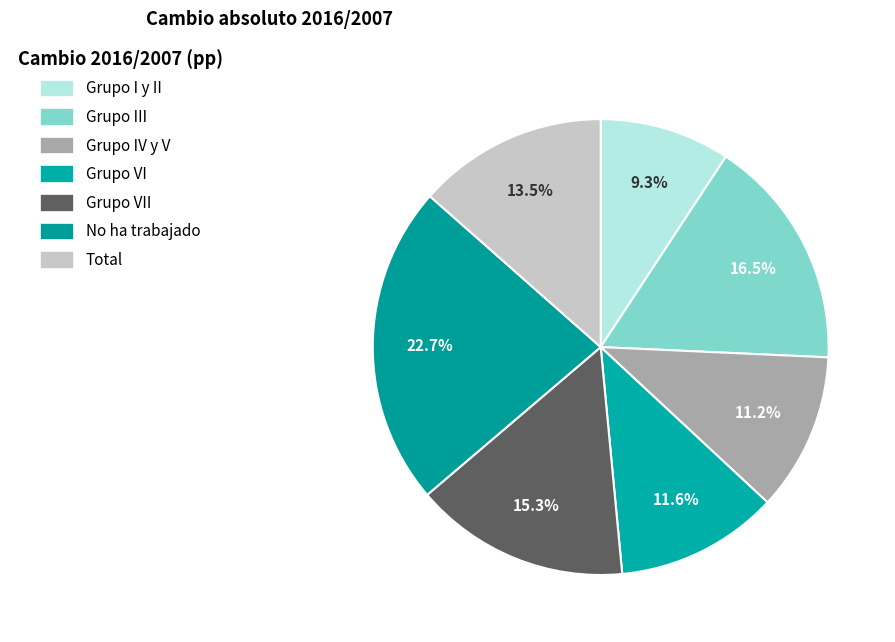

To the nearest percent, what is the average slice percentage?

14%